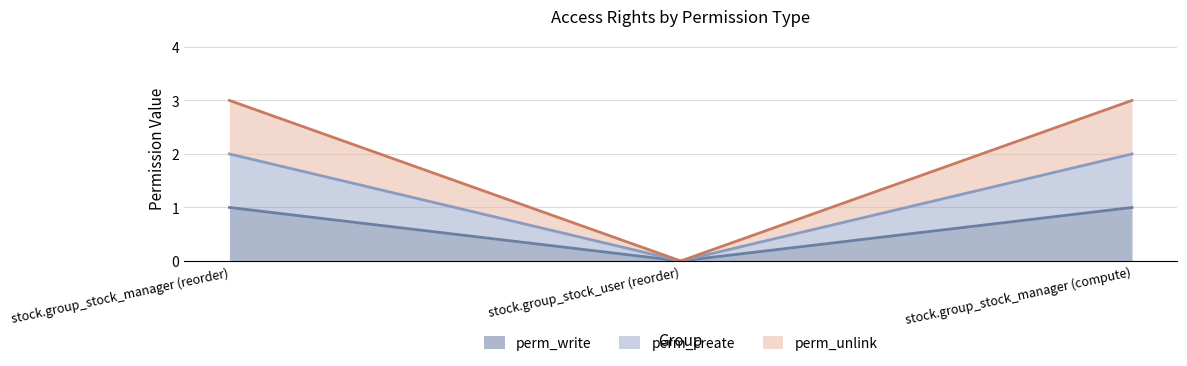

Reading left to right, extract all data points from this chart.

perm_write: stock.group_stock_manager (reorder)=1	stock.group_stock_user (reorder)=0	stock.group_stock_manager (compute)=1
perm_create: stock.group_stock_manager (reorder)=2	stock.group_stock_user (reorder)=0	stock.group_stock_manager (compute)=2
perm_unlink: stock.group_stock_manager (reorder)=3	stock.group_stock_user (reorder)=0	stock.group_stock_manager (compute)=3